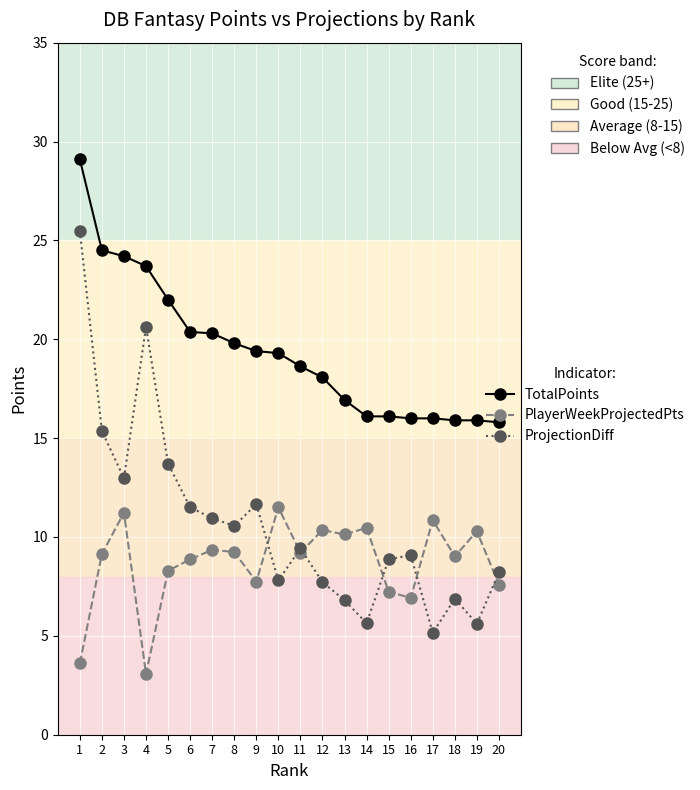

True or false: PlayerWeekProjectedPts has a value of 8.3 at 5.

True